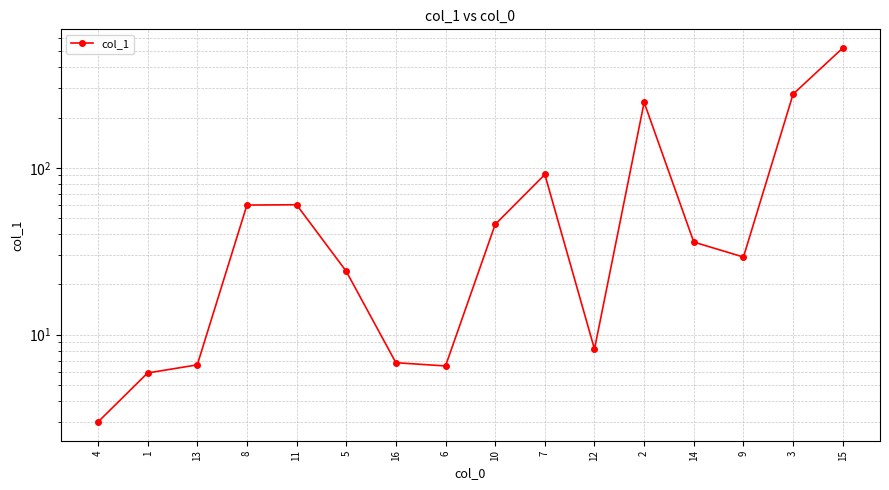

Does the chart have visible grid lines?

Yes